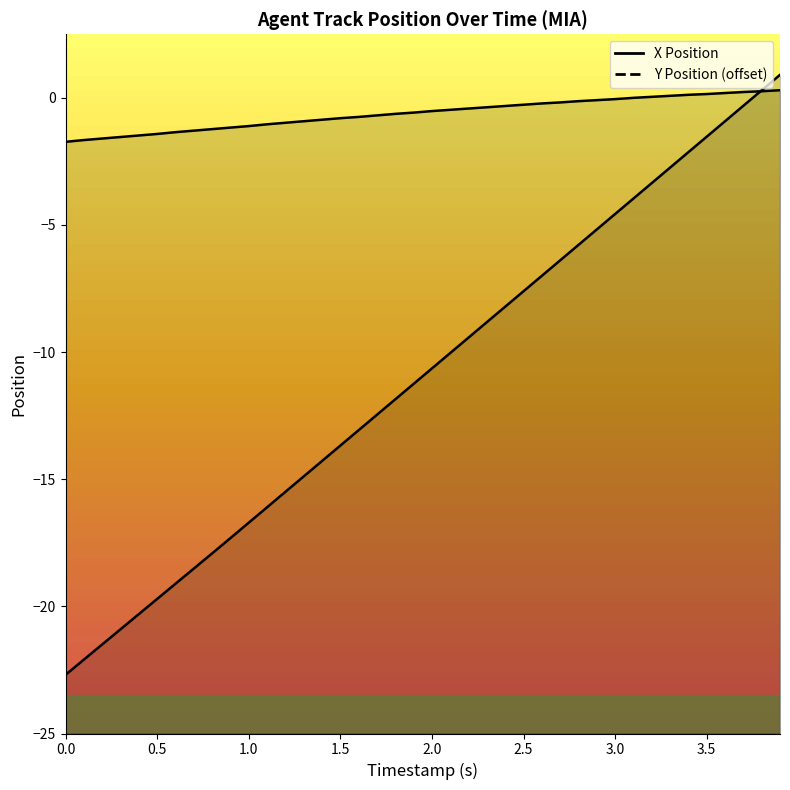

Which series changed the most between 2.9 and 3.0?

X Position